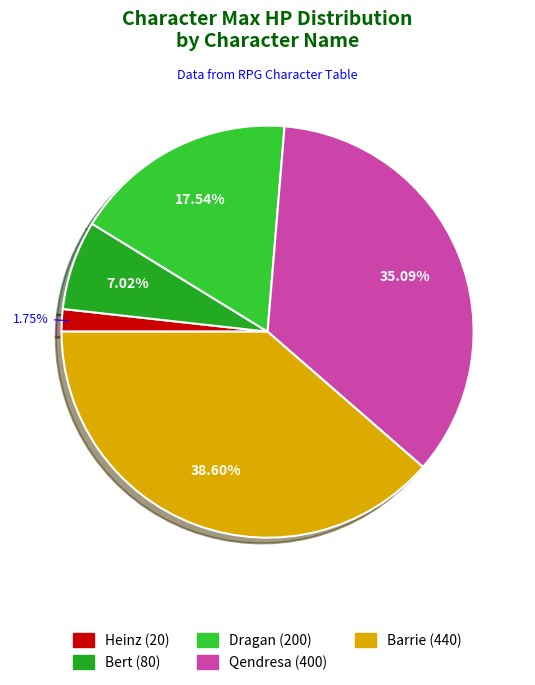

To the nearest percent, what percentage of the pie is Bert?

7%